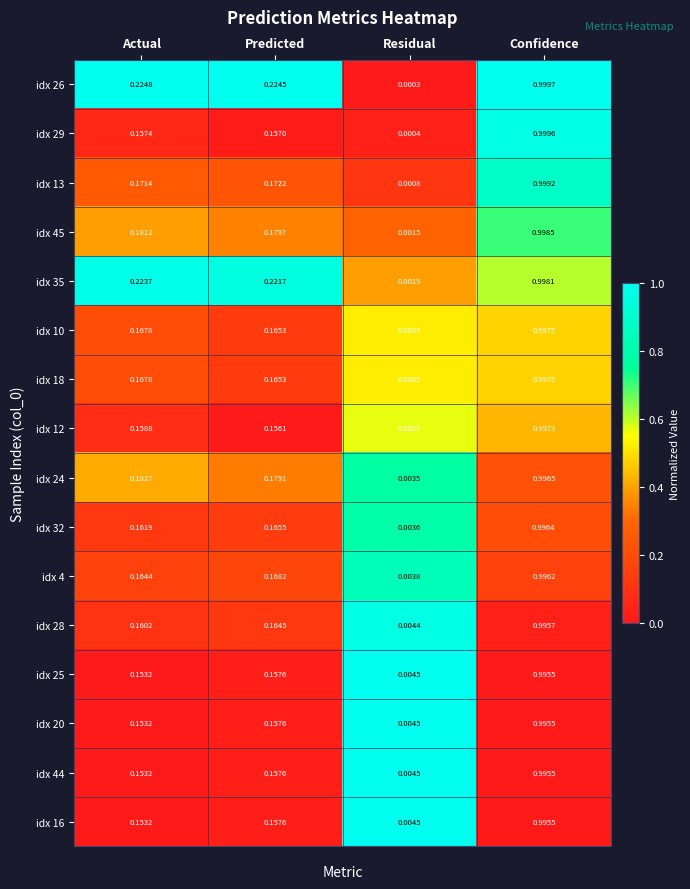

How many distinct data groups are displayed?

16